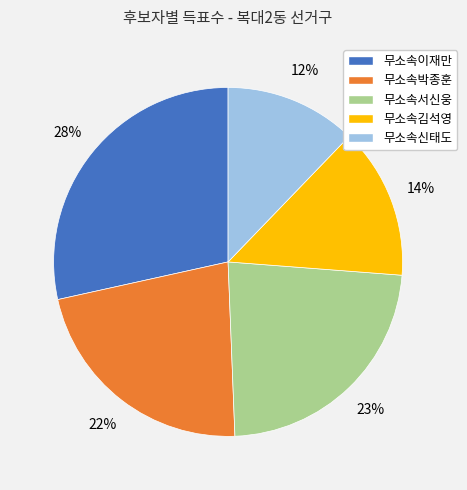

How many segments does this pie chart have?

5